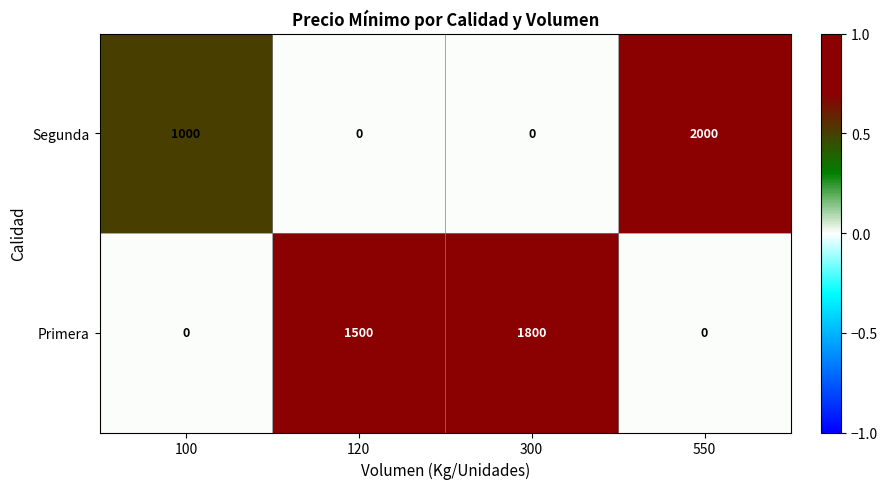

Rank the series at 120 from highest to lowest value.

Primera, Segunda